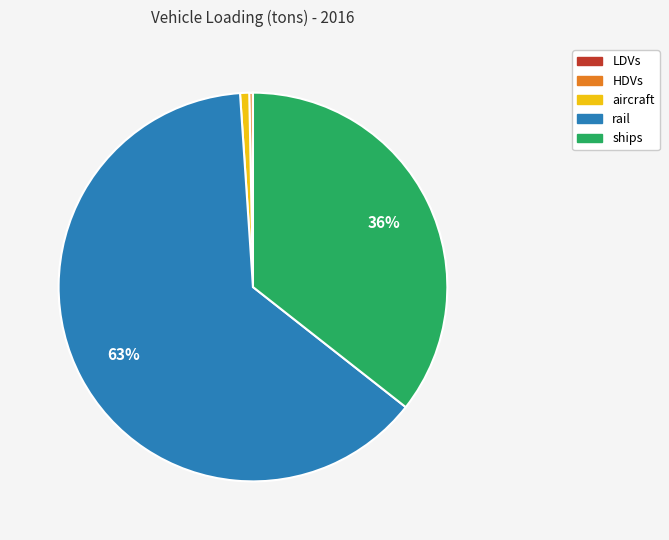

To the nearest percent, what is the average slice percentage?

20%